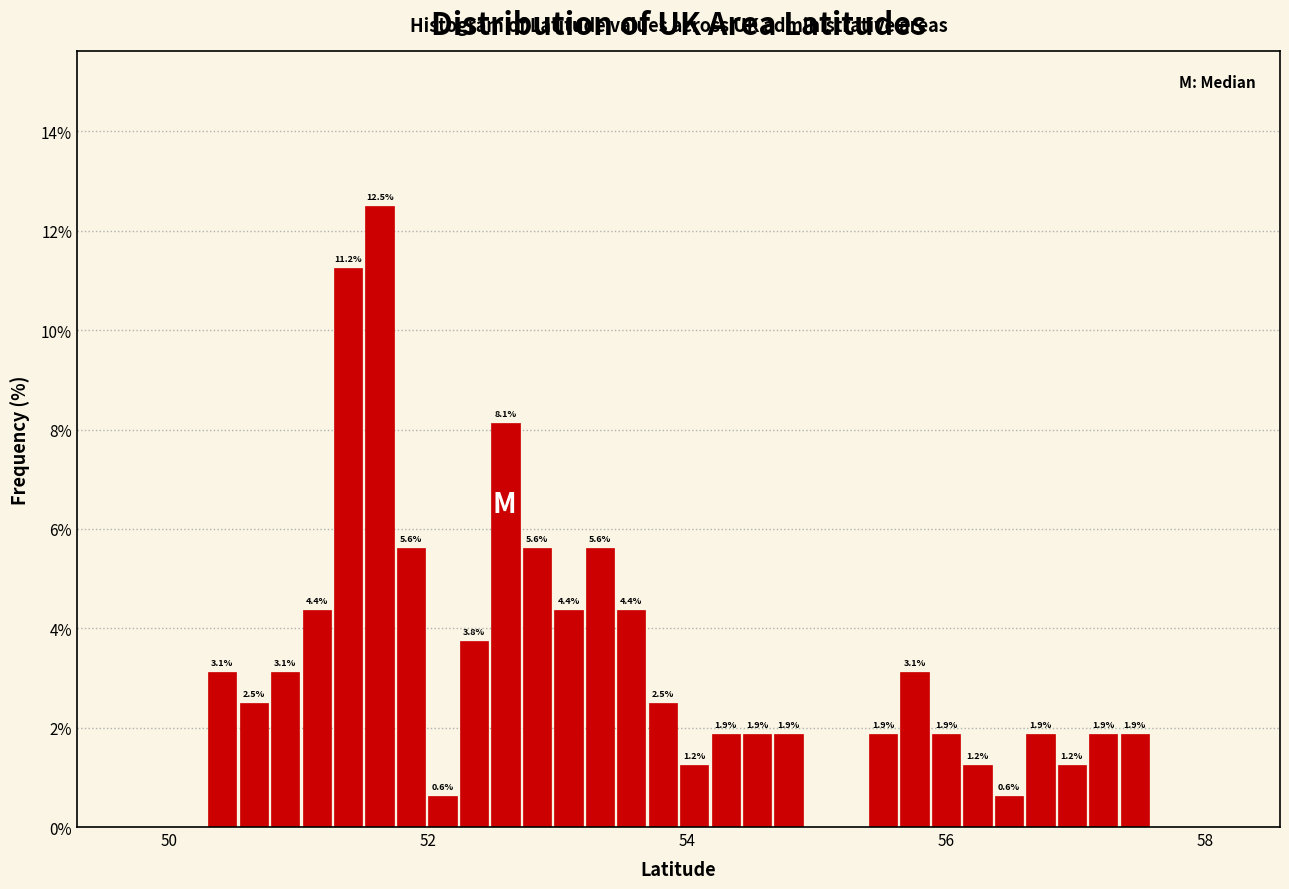

Read against the x-axis, roughly where is the centre of the tallest bar?

51.6